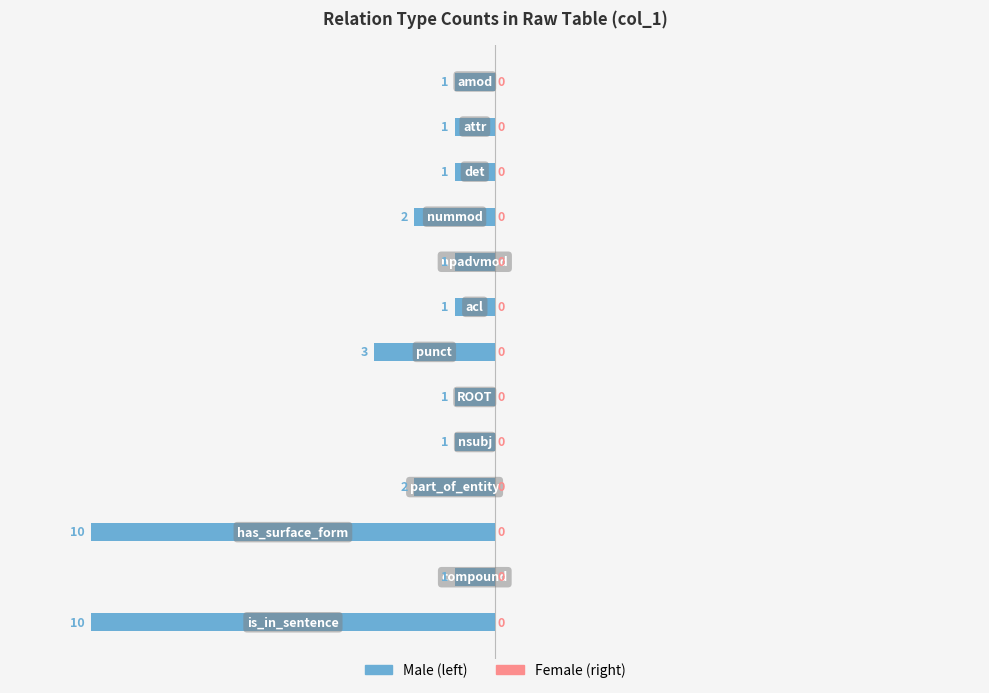

How many bars are there in total?

13